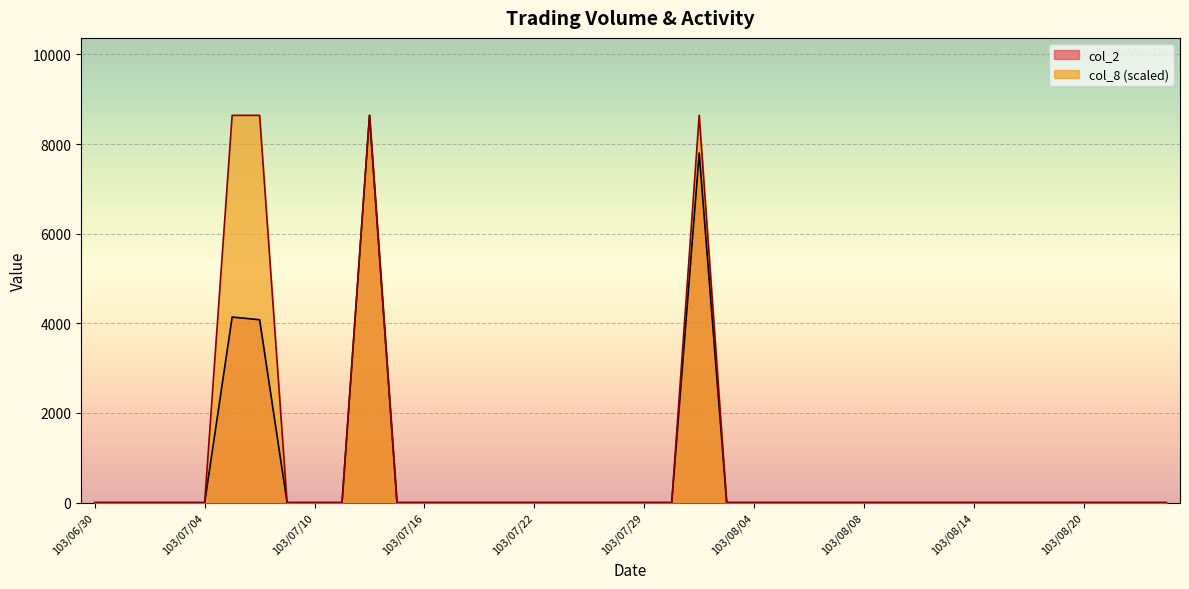

Between 103/07/09 and 103/07/11, which is larger?

103/07/09